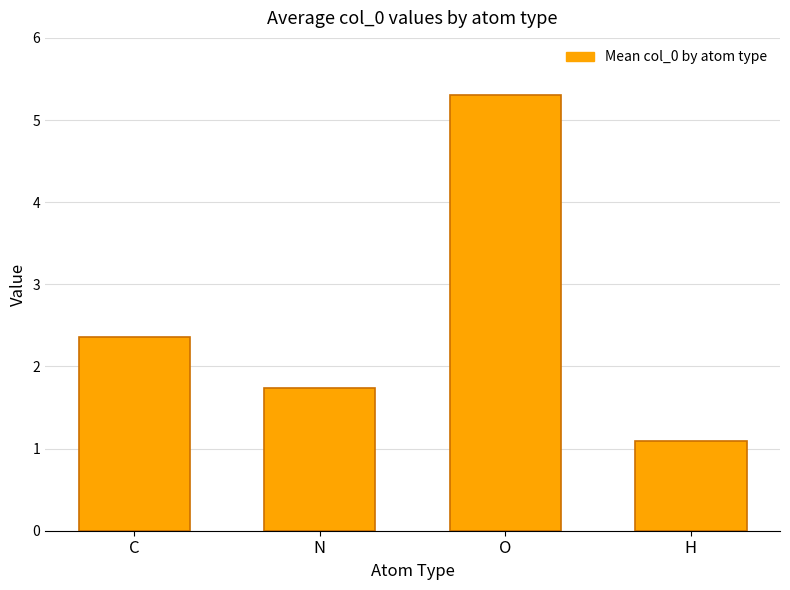

What is the difference between the values at N and O?

3.6